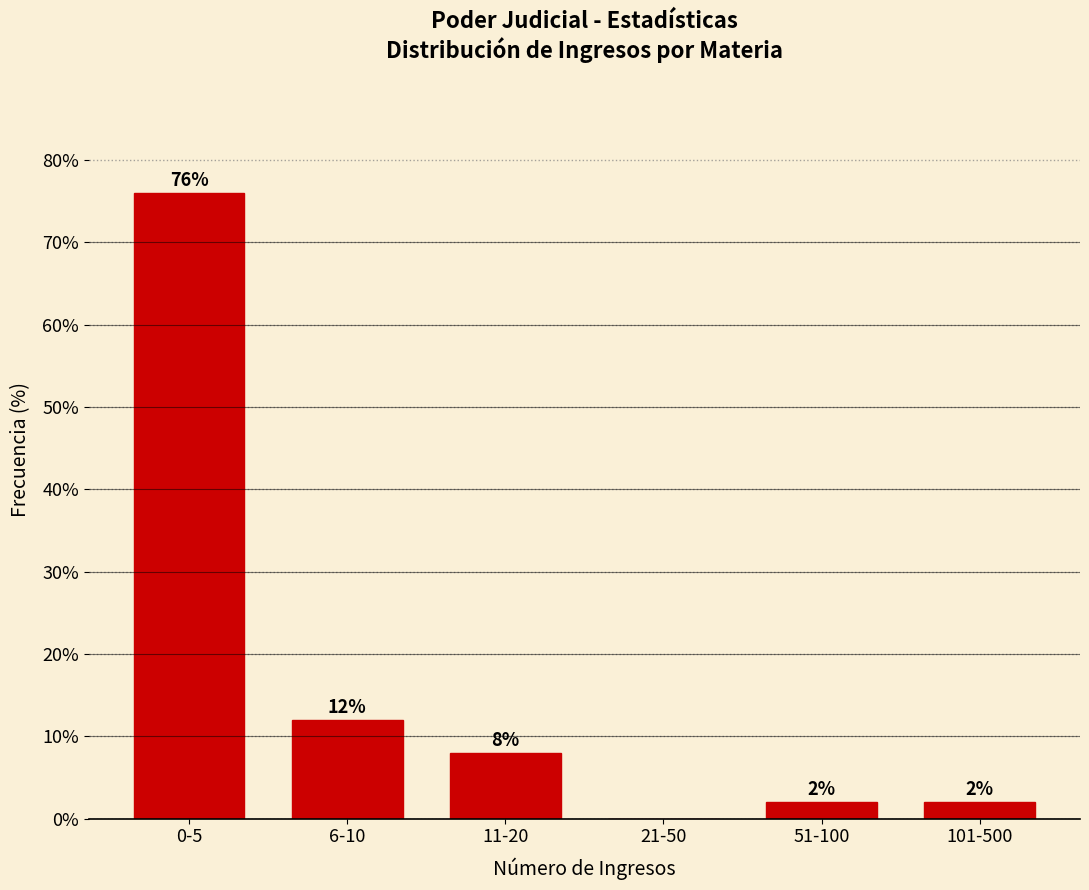

Reading left to right, list all the values displayed in this chart.

0-5=76	6-10=12	11-20=8	21-50=0	51-100=2	101-500=2